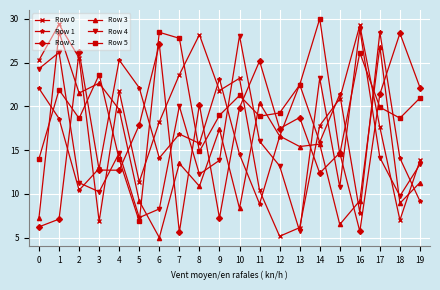

What is the difference between the Row 3 values at 18 and 9?

8.5